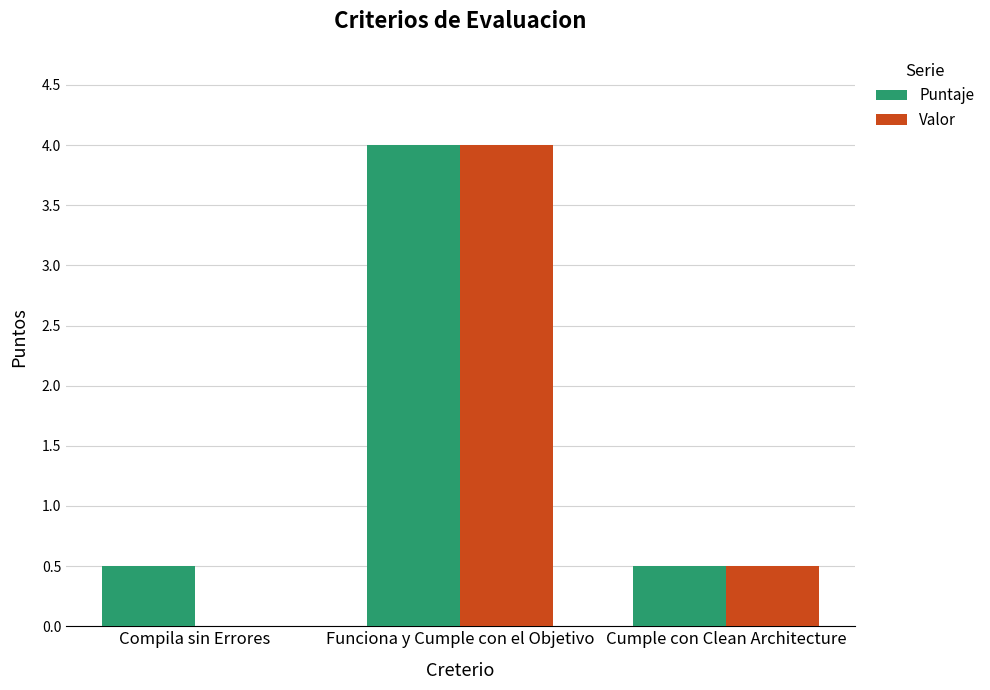

At which label is Valor closest to 2?

Cumple con Clean Architecture